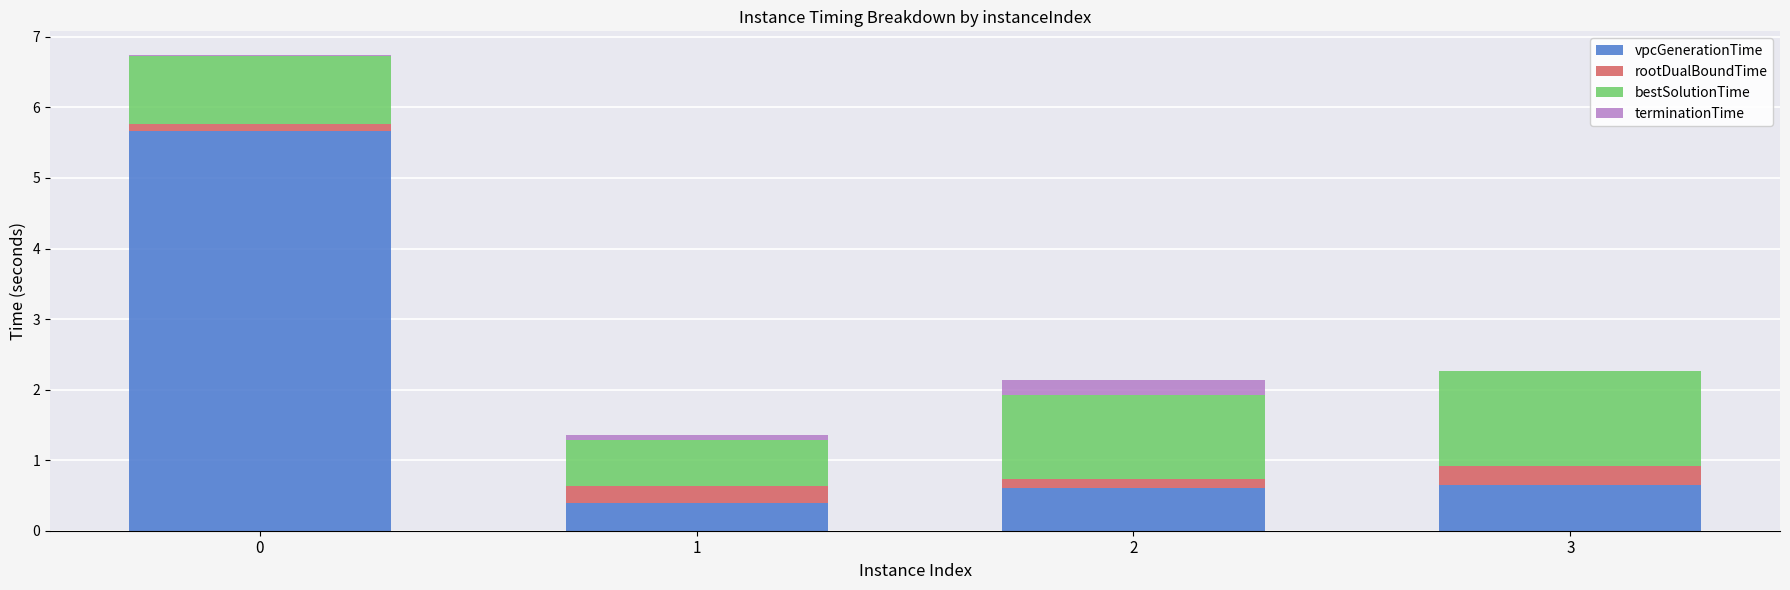

The vpcGenerationTime series shows 7.7 at 0. True or false?

False